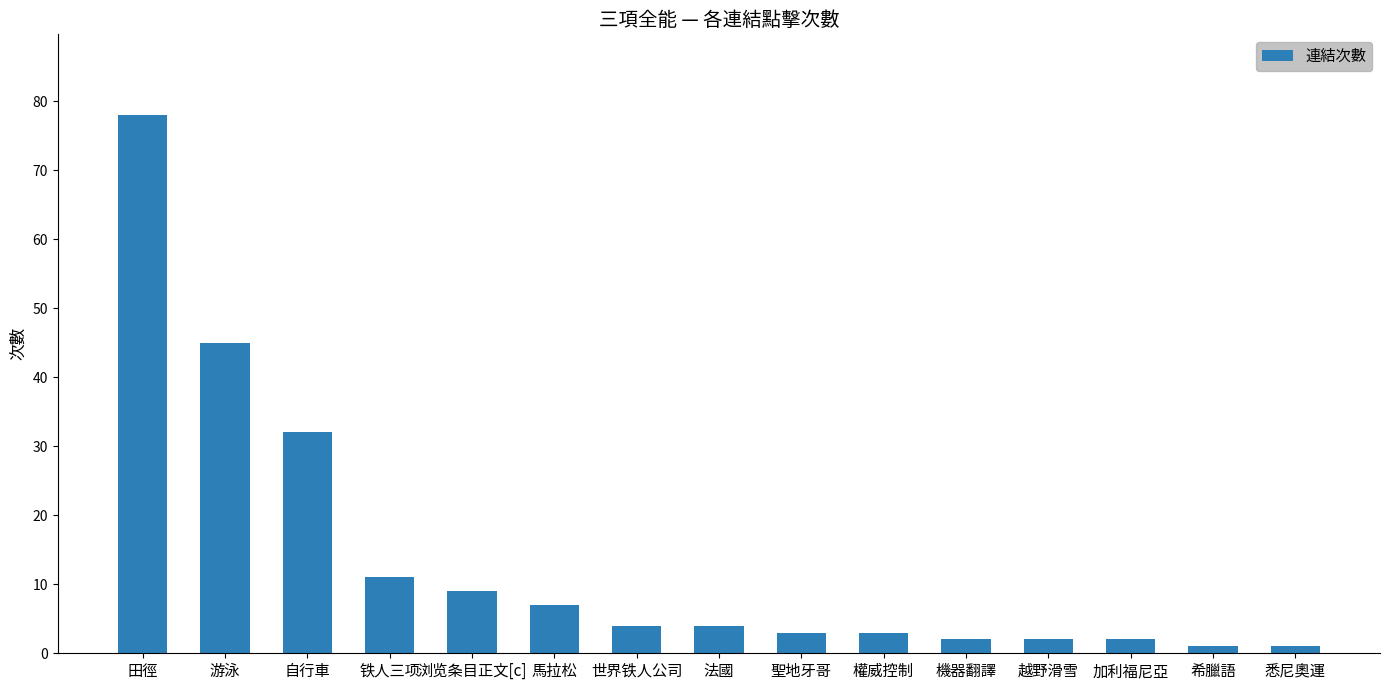

What is the difference between the values at 聖地牙哥 and 希臘語?

2